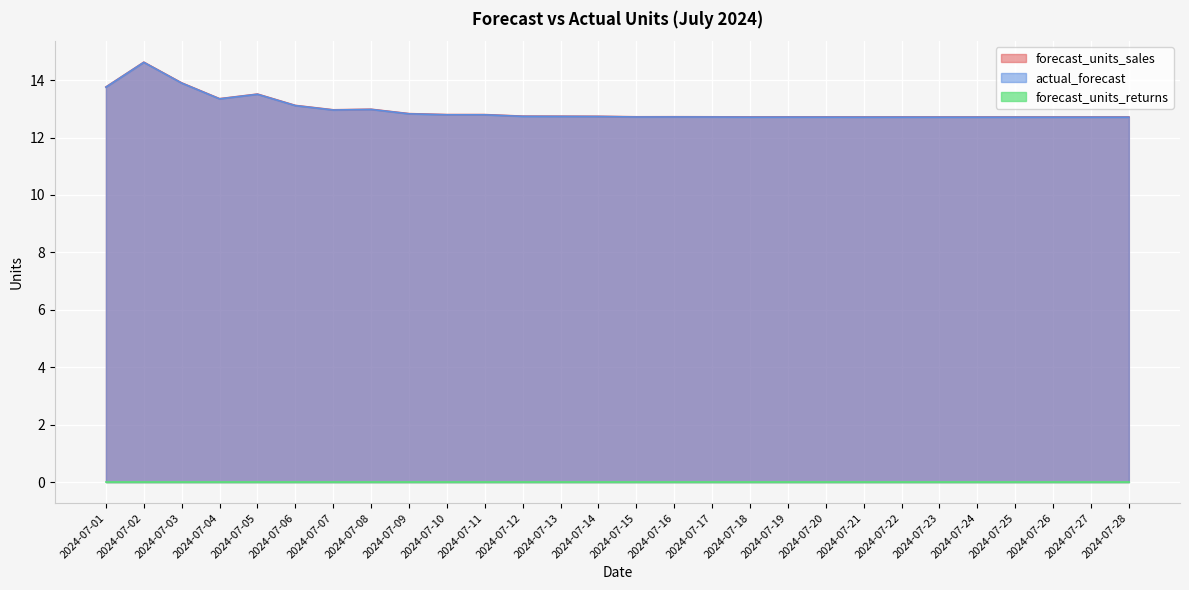

The value of forecast_units_sales at 2024-07-04 is 17.9. True or false?

False